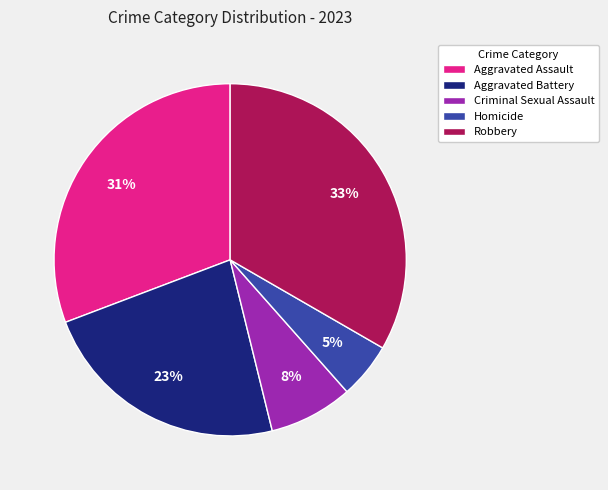

Which category has the biggest portion of the pie?

Robbery